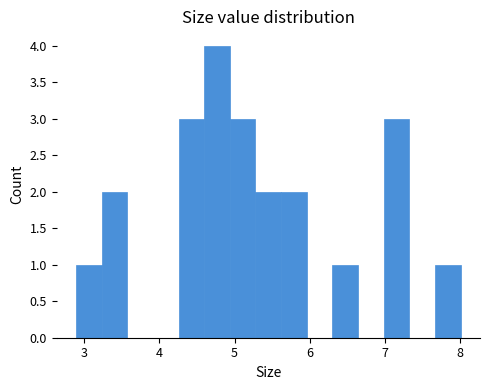

Around what value on the x-axis is the tallest bar? Give the approximate position of its centre, as read against the axis.

4.8